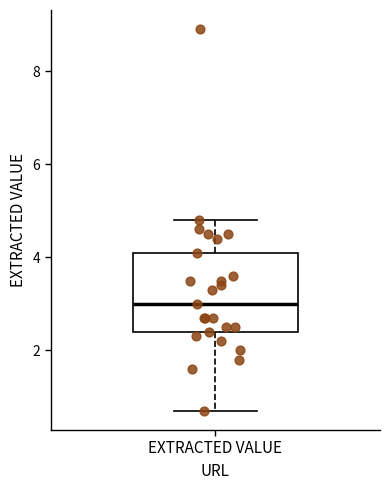

Read this box plot against the y-axis: the position of the median line, the range covered by the box, and the ends of both whiskers. The values are not printed on the chart, so give them approximately, as read against the axis.

median 3.0, box 2.4 to 4.2, whiskers 0.8 to 4.8